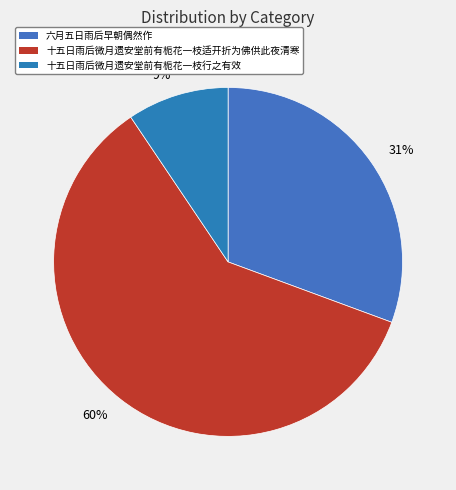

True or false: 9% accounts for 9% of the total.

True